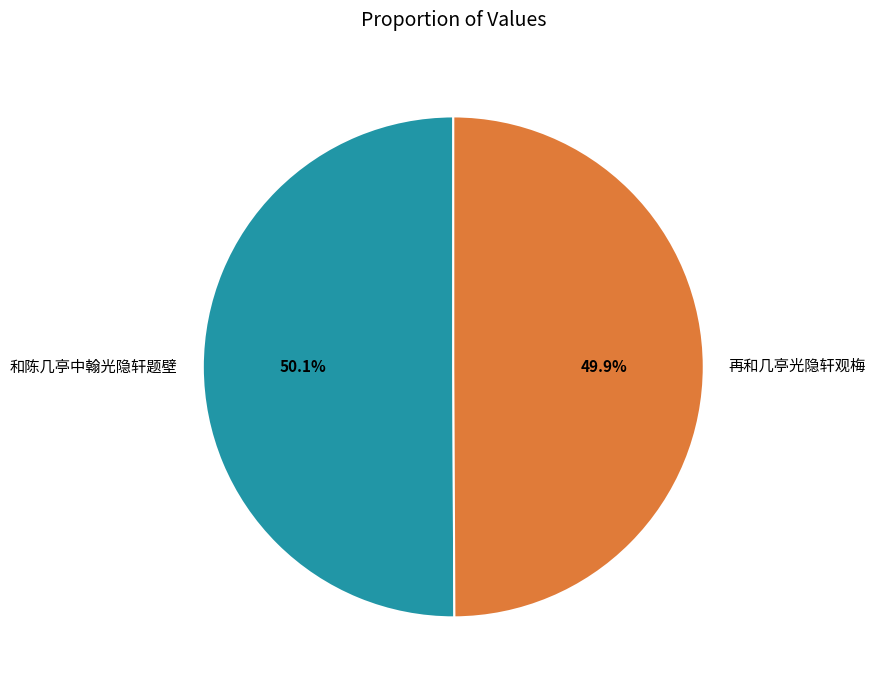

The 再和几亭光隐轩观梅 slice represents 57% of the pie. True or false?

False